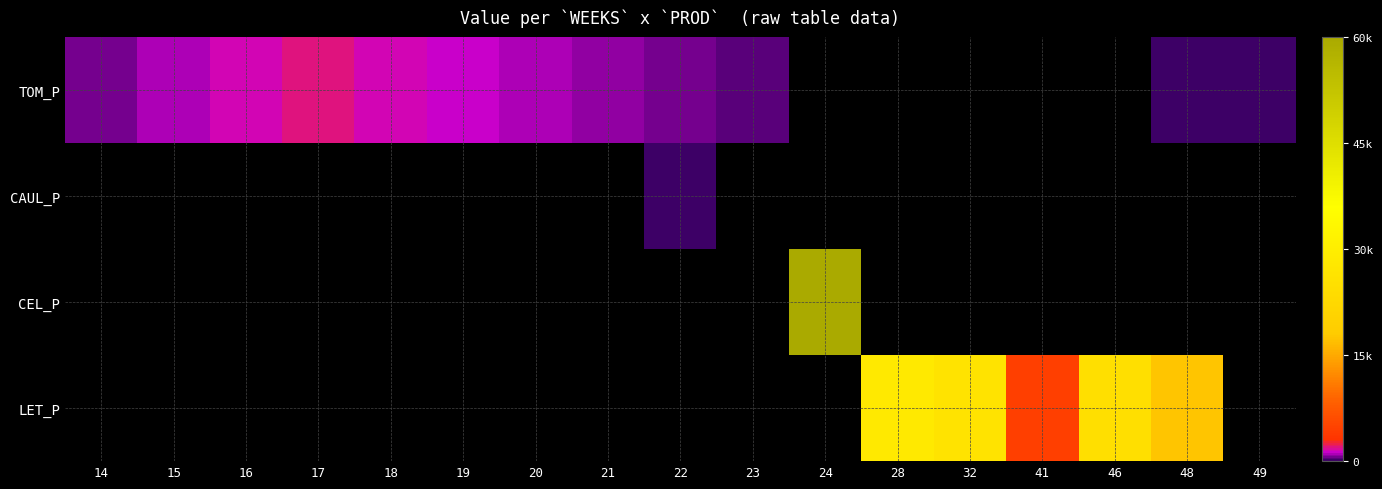

List the labels in order of TOM_P value, smallest first.

48, 49, 23, 14, 22, 21, 15, 20, 19, 16, 18, 17, 24, 28, 32, 41, 46